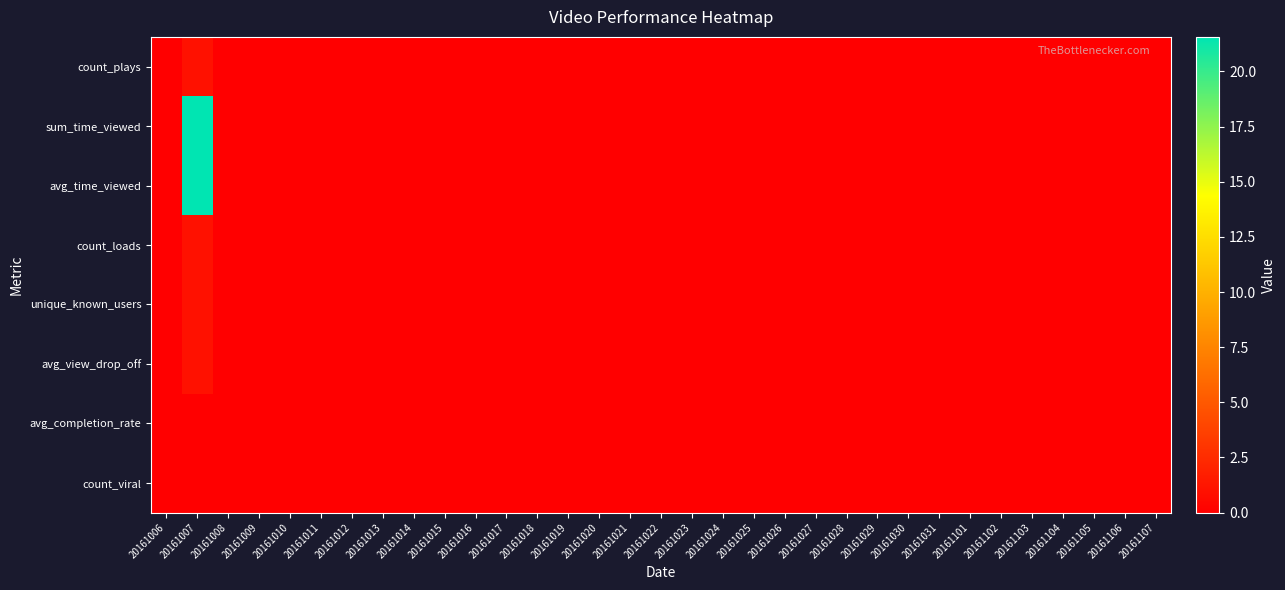

Reading left to right, extract all data points from this chart.

count_plays: 20161006=0.0	20161007=1.0	20161008=0.0	20161009=0.0	20161010=0.0	20161011=0.0	20161012=0.0	20161013=0.0	20161014=0.0	20161015=0.0	20161016=0.0	20161017=0.0	20161018=0.0	20161019=0.0	20161020=0.0	20161021=0.0	20161022=0.0	20161023=0.0	20161024=0.0	20161025=0.0	20161026=0.0	20161027=0.0	20161028=0.0	20161029=0.0	20161030=0.0	20161031=0.0	20161101=0.0	20161102=0.0	20161103=0.0	20161104=0.0	20161105=0.0	20161106=0.0	20161107=0.0
sum_time_viewed: 20161006=0.0	20161007=21.6	20161008=0.0	20161009=0.0	20161010=0.0	20161011=0.0	20161012=0.0	20161013=0.0	20161014=0.0	20161015=0.0	20161016=0.0	20161017=0.0	20161018=0.0	20161019=0.0	20161020=0.0	20161021=0.0	20161022=0.0	20161023=0.0	20161024=0.0	20161025=0.0	20161026=0.0	20161027=0.0	20161028=0.0	20161029=0.0	20161030=0.0	20161031=0.0	20161101=0.0	20161102=0.0	20161103=0.0	20161104=0.0	20161105=0.0	20161106=0.0	20161107=0.0
avg_time_viewed: 20161006=0.0	20161007=21.6	20161008=0.0	20161009=0.0	20161010=0.0	20161011=0.0	20161012=0.0	20161013=0.0	20161014=0.0	20161015=0.0	20161016=0.0	20161017=0.0	20161018=0.0	20161019=0.0	20161020=0.0	20161021=0.0	20161022=0.0	20161023=0.0	20161024=0.0	20161025=0.0	20161026=0.0	20161027=0.0	20161028=0.0	20161029=0.0	20161030=0.0	20161031=0.0	20161101=0.0	20161102=0.0	20161103=0.0	20161104=0.0	20161105=0.0	20161106=0.0	20161107=0.0
count_loads: 20161006=0.0	20161007=1.0	20161008=0.0	20161009=0.0	20161010=0.0	20161011=0.0	20161012=0.0	20161013=0.0	20161014=0.0	20161015=0.0	20161016=0.0	20161017=0.0	20161018=0.0	20161019=0.0	20161020=0.0	20161021=0.0	20161022=0.0	20161023=0.0	20161024=0.0	20161025=0.0	20161026=0.0	20161027=0.0	20161028=0.0	20161029=0.0	20161030=0.0	20161031=0.0	20161101=0.0	20161102=0.0	20161103=0.0	20161104=0.0	20161105=0.0	20161106=0.0	20161107=0.0
unique_known_users: 20161006=0.0	20161007=1.0	20161008=0.0	20161009=0.0	20161010=0.0	20161011=0.0	20161012=0.0	20161013=0.0	20161014=0.0	20161015=0.0	20161016=0.0	20161017=0.0	20161018=0.0	20161019=0.0	20161020=0.0	20161021=0.0	20161022=0.0	20161023=0.0	20161024=0.0	20161025=0.0	20161026=0.0	20161027=0.0	20161028=0.0	20161029=0.0	20161030=0.0	20161031=0.0	20161101=0.0	20161102=0.0	20161103=0.0	20161104=0.0	20161105=0.0	20161106=0.0	20161107=0.0
avg_view_drop_off: 20161006=0.0	20161007=1.0	20161008=0.0	20161009=0.0	20161010=0.0	20161011=0.0	20161012=0.0	20161013=0.0	20161014=0.0	20161015=0.0	20161016=0.0	20161017=0.0	20161018=0.0	20161019=0.0	20161020=0.0	20161021=0.0	20161022=0.0	20161023=0.0	20161024=0.0	20161025=0.0	20161026=0.0	20161027=0.0	20161028=0.0	20161029=0.0	20161030=0.0	20161031=0.0	20161101=0.0	20161102=0.0	20161103=0.0	20161104=0.0	20161105=0.0	20161106=0.0	20161107=0.0
avg_completion_rate: 20161006=0.0	20161007=0.0	20161008=0.0	20161009=0.0	20161010=0.0	20161011=0.0	20161012=0.0	20161013=0.0	20161014=0.0	20161015=0.0	20161016=0.0	20161017=0.0	20161018=0.0	20161019=0.0	20161020=0.0	20161021=0.0	20161022=0.0	20161023=0.0	20161024=0.0	20161025=0.0	20161026=0.0	20161027=0.0	20161028=0.0	20161029=0.0	20161030=0.0	20161031=0.0	20161101=0.0	20161102=0.0	20161103=0.0	20161104=0.0	20161105=0.0	20161106=0.0	20161107=0.0
count_viral: 20161006=0.0	20161007=0.0	20161008=0.0	20161009=0.0	20161010=0.0	20161011=0.0	20161012=0.0	20161013=0.0	20161014=0.0	20161015=0.0	20161016=0.0	20161017=0.0	20161018=0.0	20161019=0.0	20161020=0.0	20161021=0.0	20161022=0.0	20161023=0.0	20161024=0.0	20161025=0.0	20161026=0.0	20161027=0.0	20161028=0.0	20161029=0.0	20161030=0.0	20161031=0.0	20161101=0.0	20161102=0.0	20161103=0.0	20161104=0.0	20161105=0.0	20161106=0.0	20161107=0.0